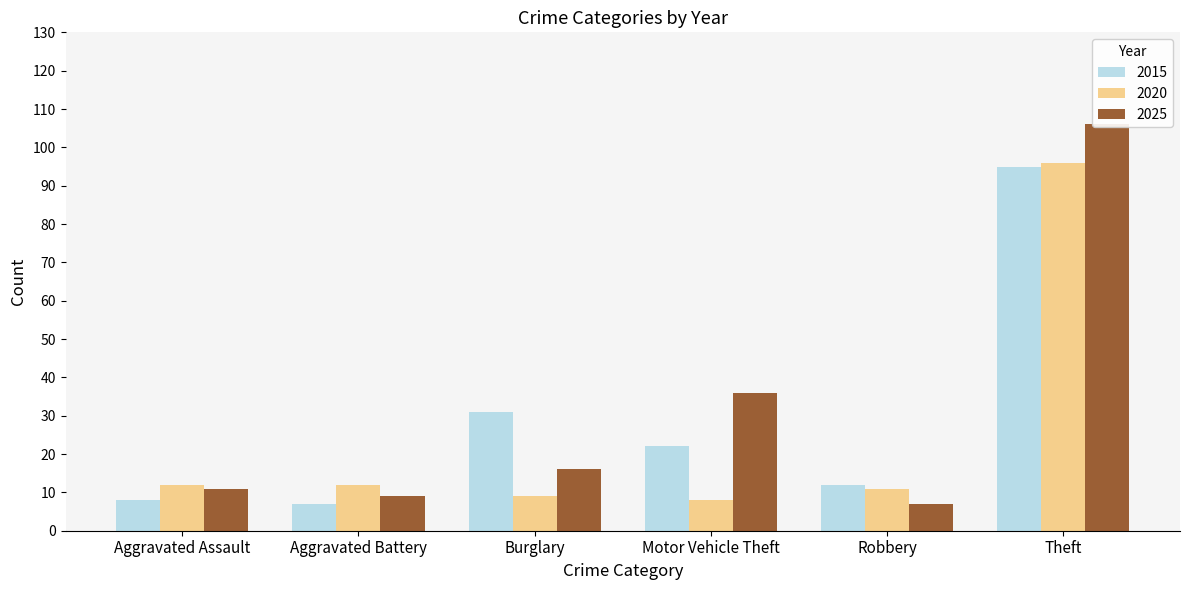

What is the highest value of the 2025 series?

106